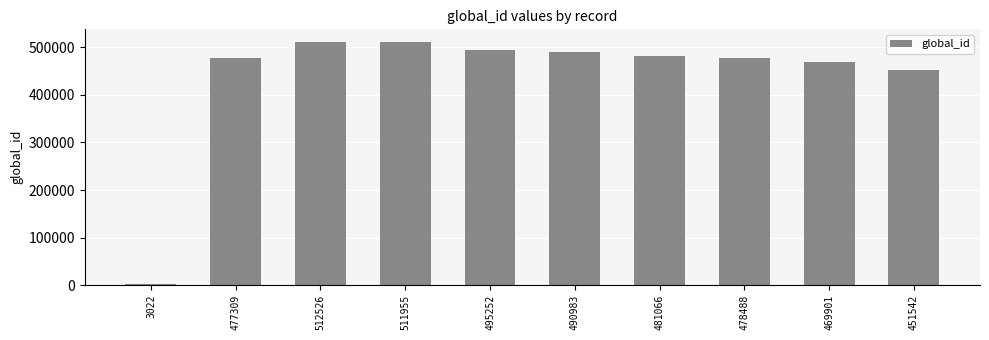

The value at 495252 is 670660. True or false?

False